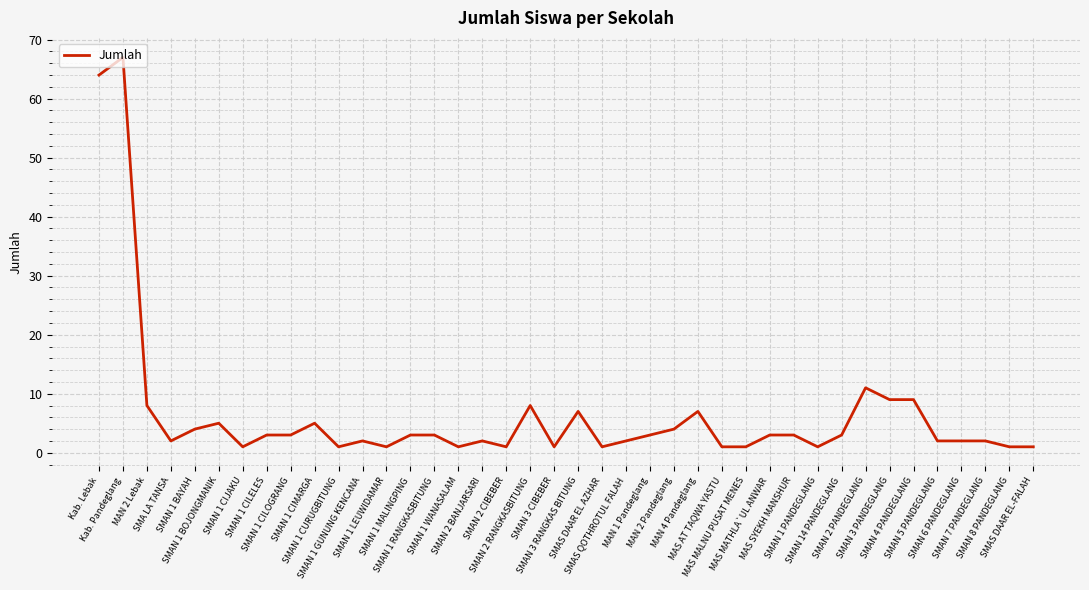

What is the greatest value displayed?

67